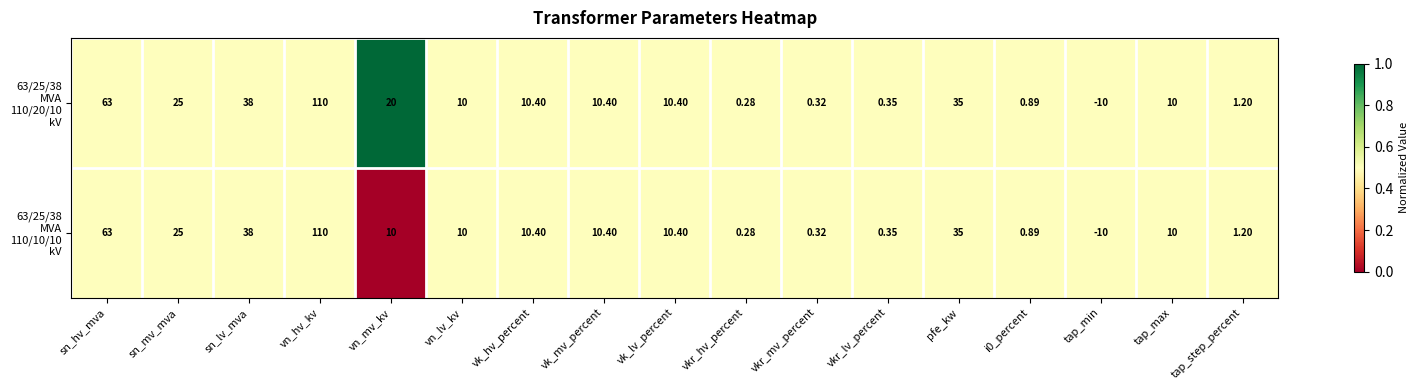

At which category is the sum across all series the highest?

vn_hv_kv